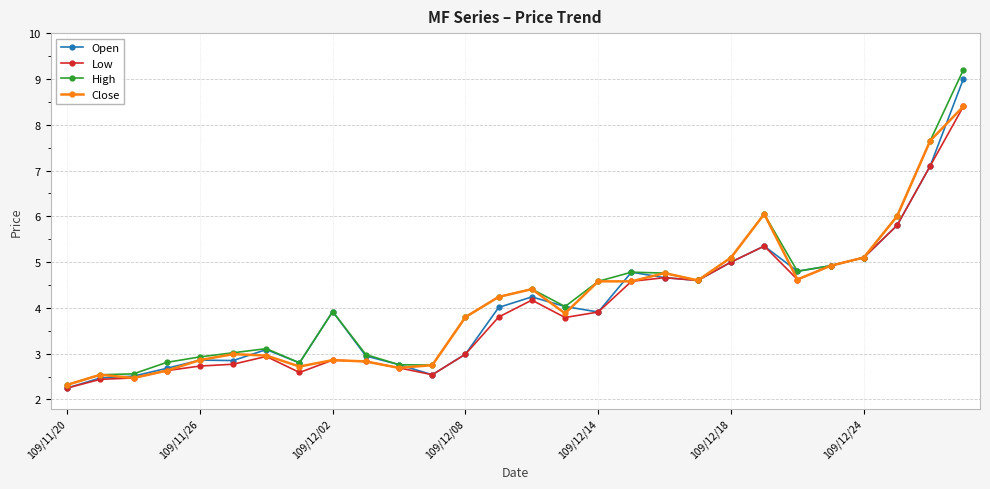

What are all the series names shown in the legend?

Open, Low, High, Close